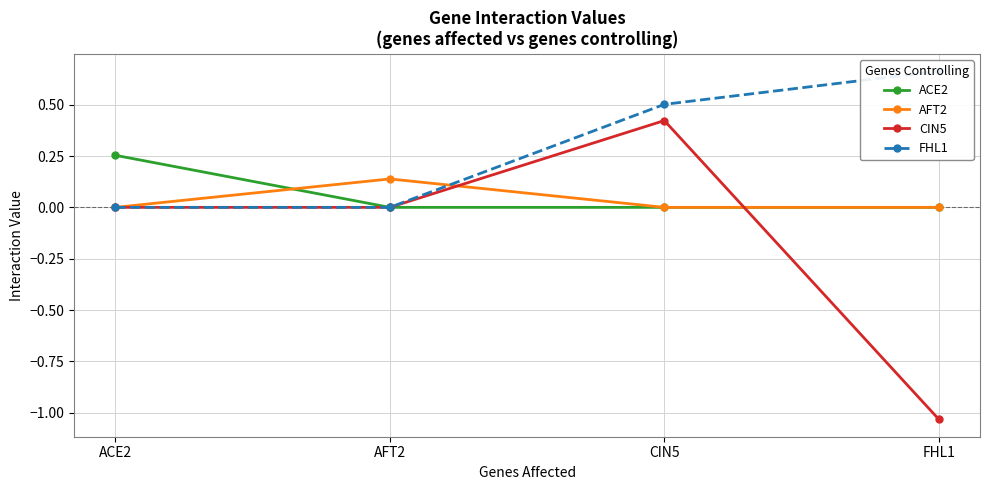

Which has a higher value, ACE2 or FHL1?

ACE2